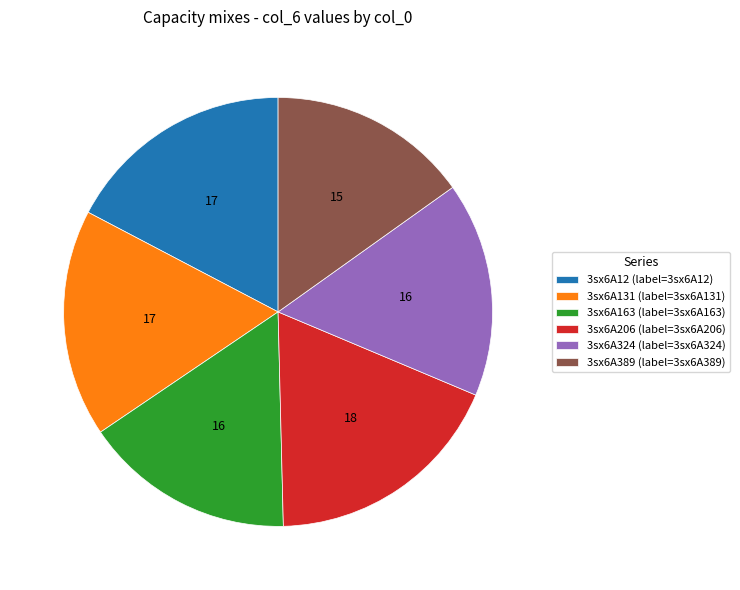

True or false: 3sx6A324 accounts for 3% of the total.

False